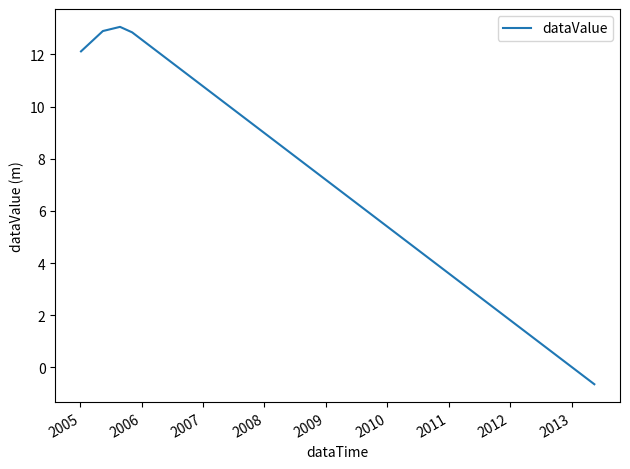

What is the difference between the maximum and minimum values?

13.7